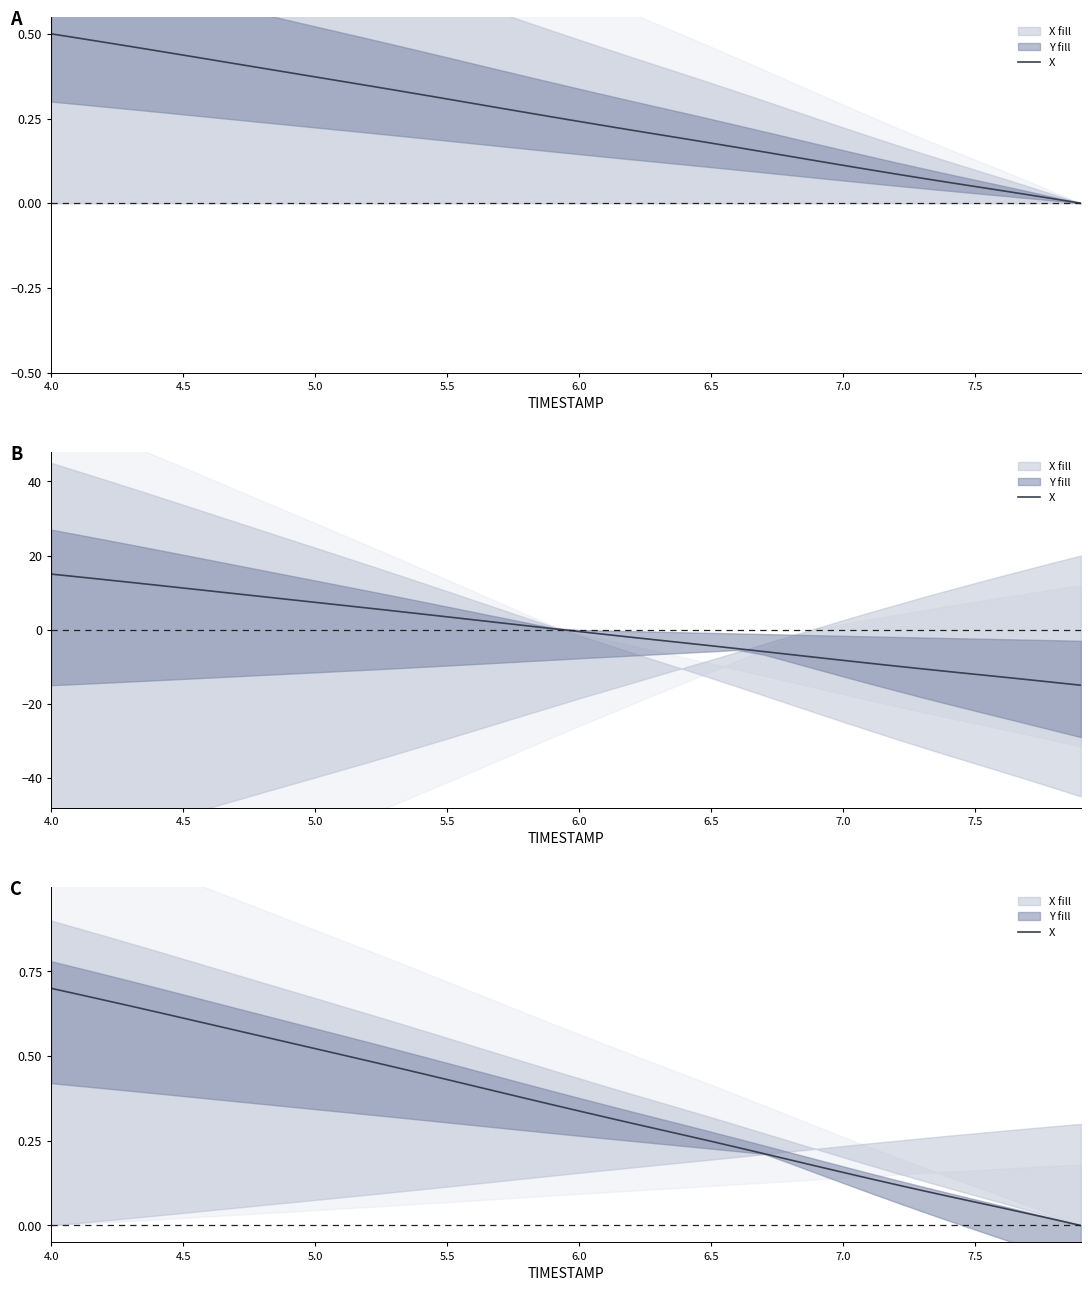

True or false: the data shows 0.8 at 11.

False